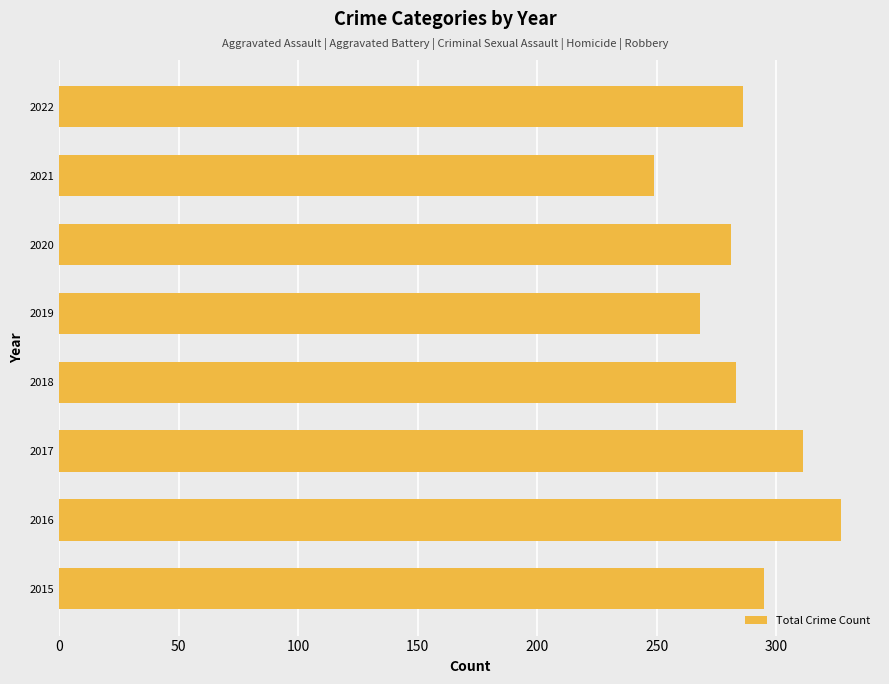

The chart shows a value of 311 at 2017. True or false?

True